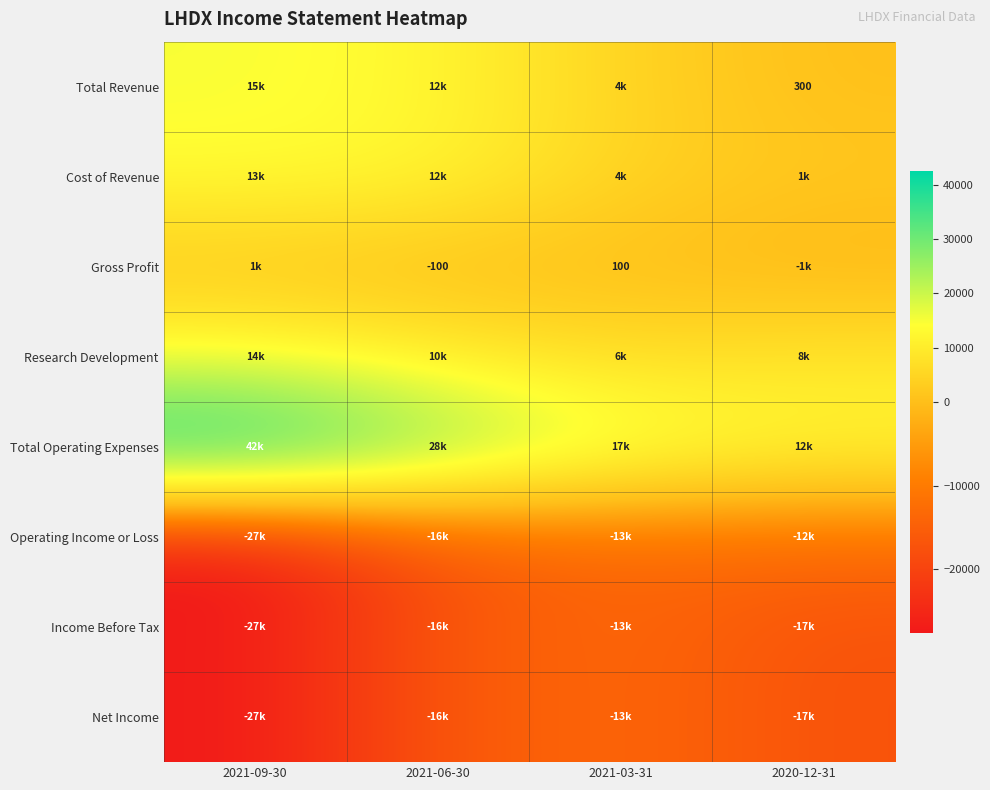

True or false: Income Before Tax has a value of -5164 at 2020-12-31.

False